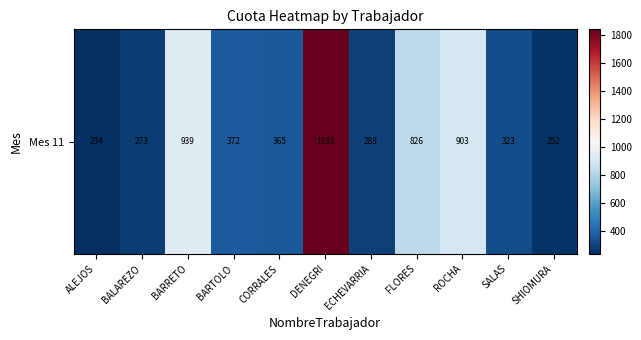

How many series are shown in this chart?

1